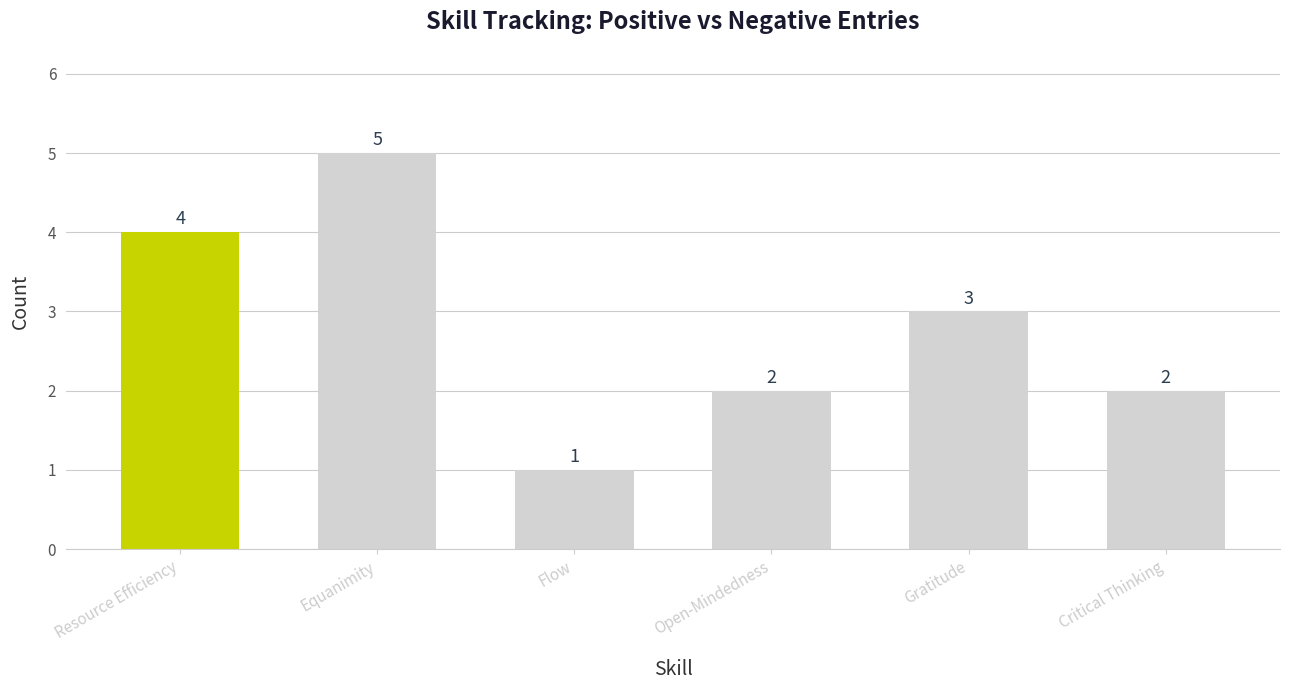

What is the change in value from Equanimity to Critical Thinking?

-3